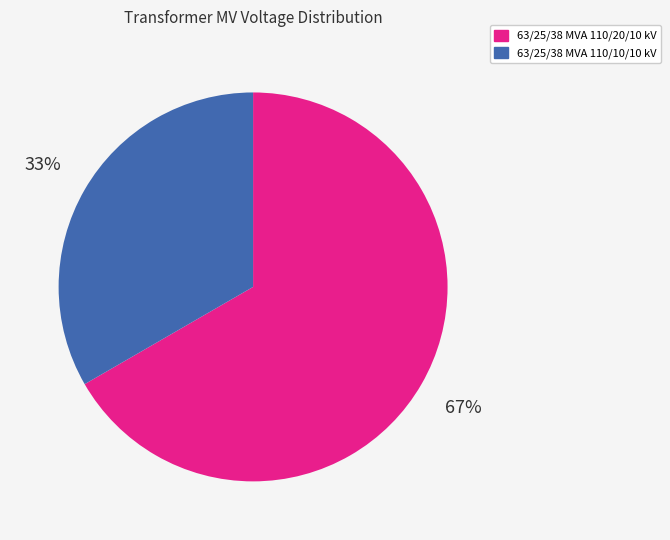

Combined, do 63/25/38 MVA 110/10/10 kV and 63/25/38 MVA 110/20/10 kV account for over 50%?

Yes